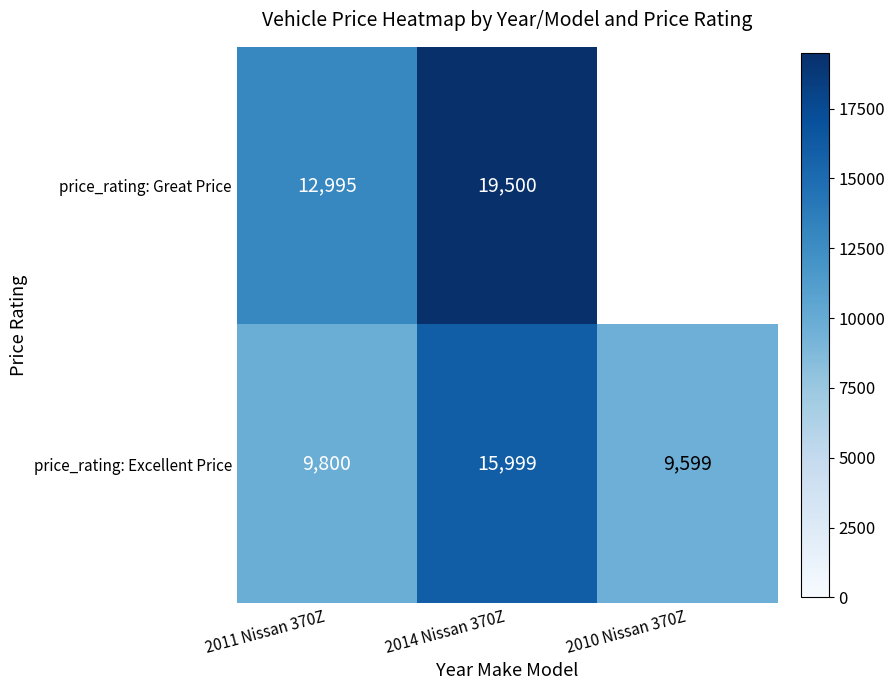

Is the value of price_rating: Great Price at 2011 Nissan 370Z greater than the value of price_rating: Excellent Price at 2014 Nissan 370Z?

No